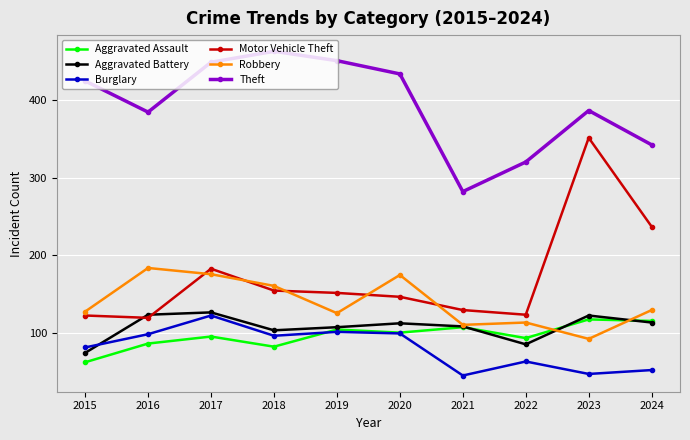

True or false: Theft and Burglary cross at least once.

False